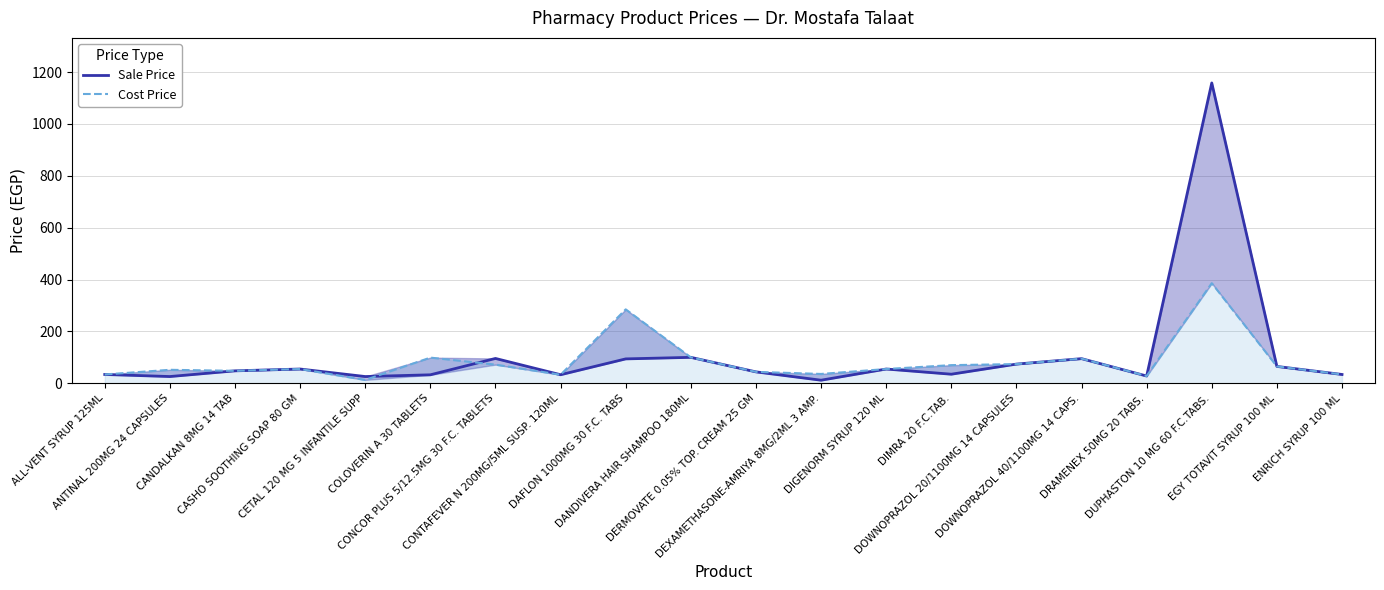

How many interior local valleys does the Cost Price series have?

5